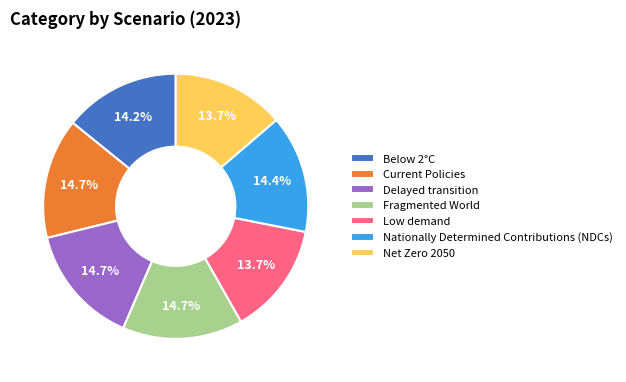

What percentage is the Delayed transition slice, to the nearest percent?

15%